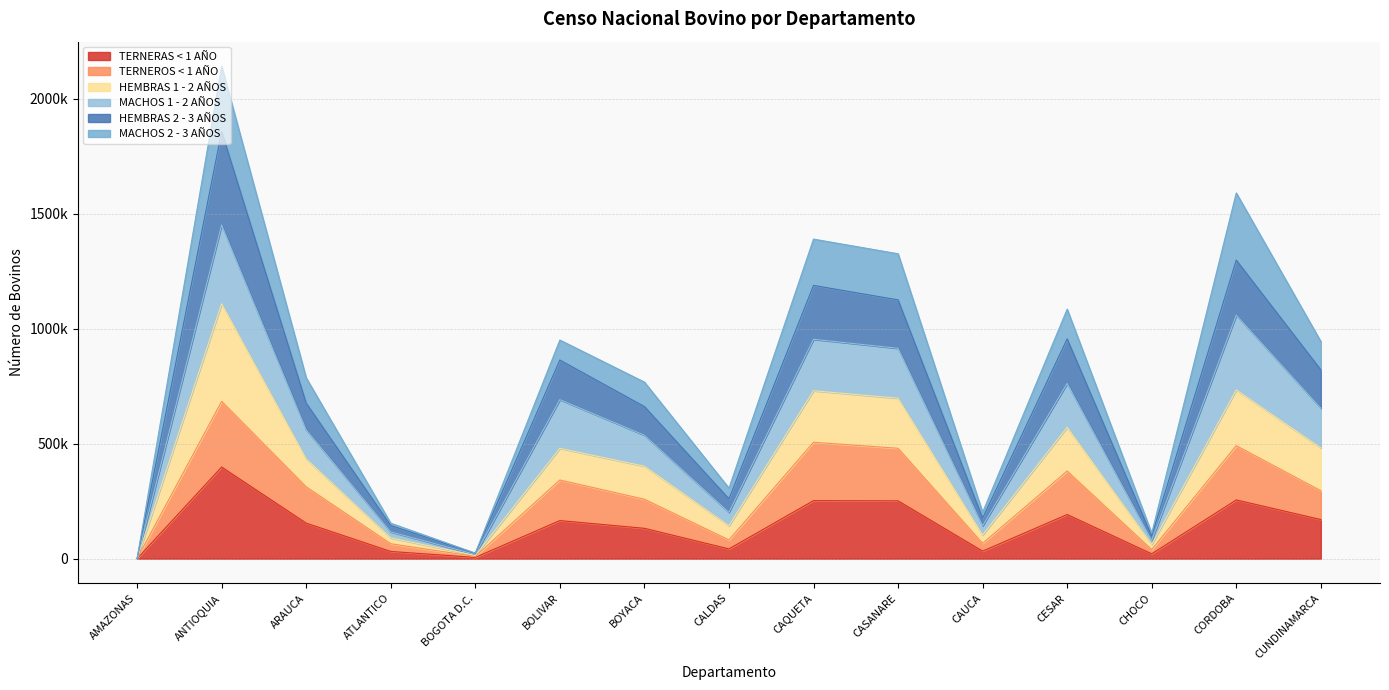

Does the chart display data point markers on the line(s)?

No